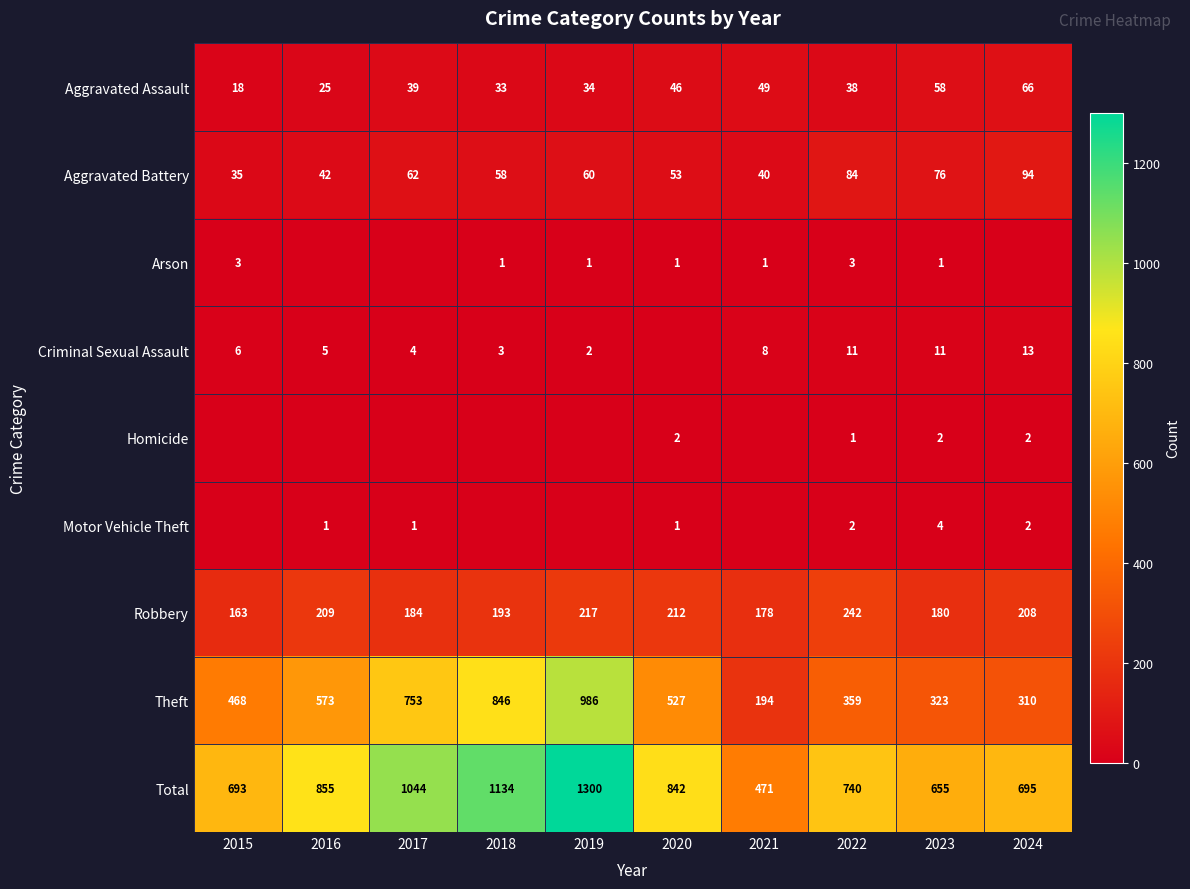

Is the value of Total at 2015 greater than the value of Arson at 2019?

Yes